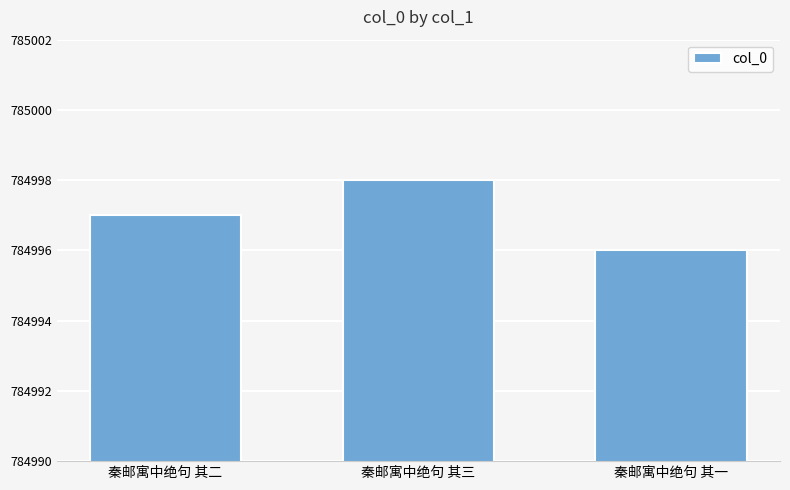

Read the value at 秦邮寓中绝句 其二.

784997